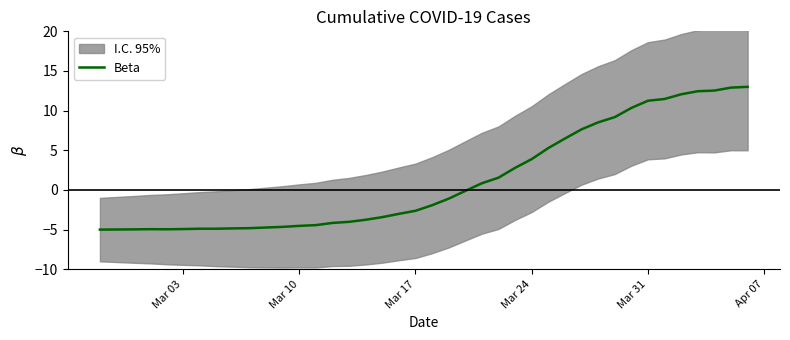

What is the lowest value of the Beta series?

-5.0